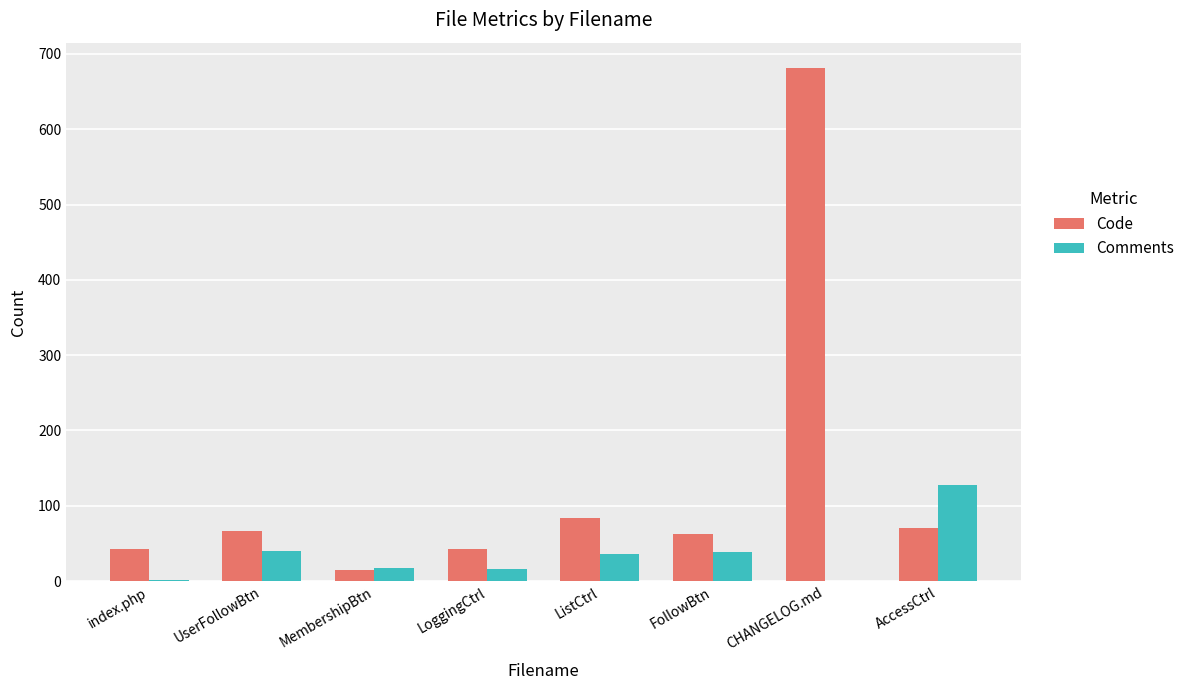

What is the total value across all series at CHANGELOG.md?

681